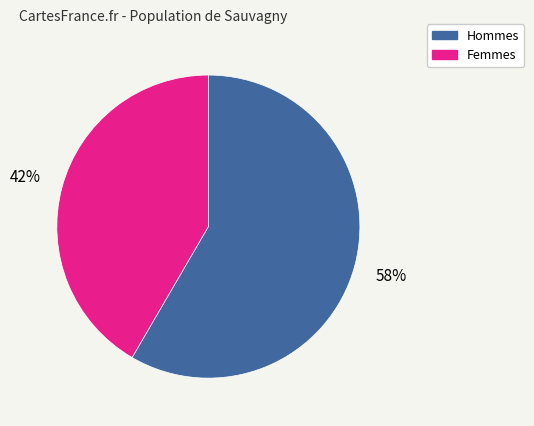

Does any single category account for the majority?

Yes